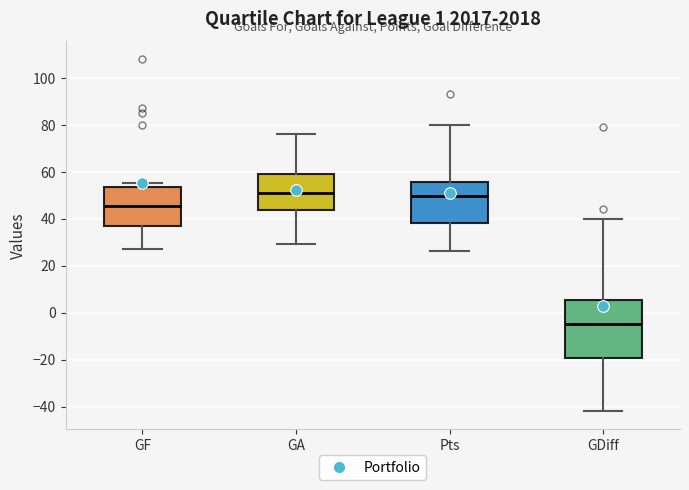

Where does the lower whisker of the box for Pts end on the y-axis? The values are not printed on the chart, so give them approximately, as read against the axis.

26